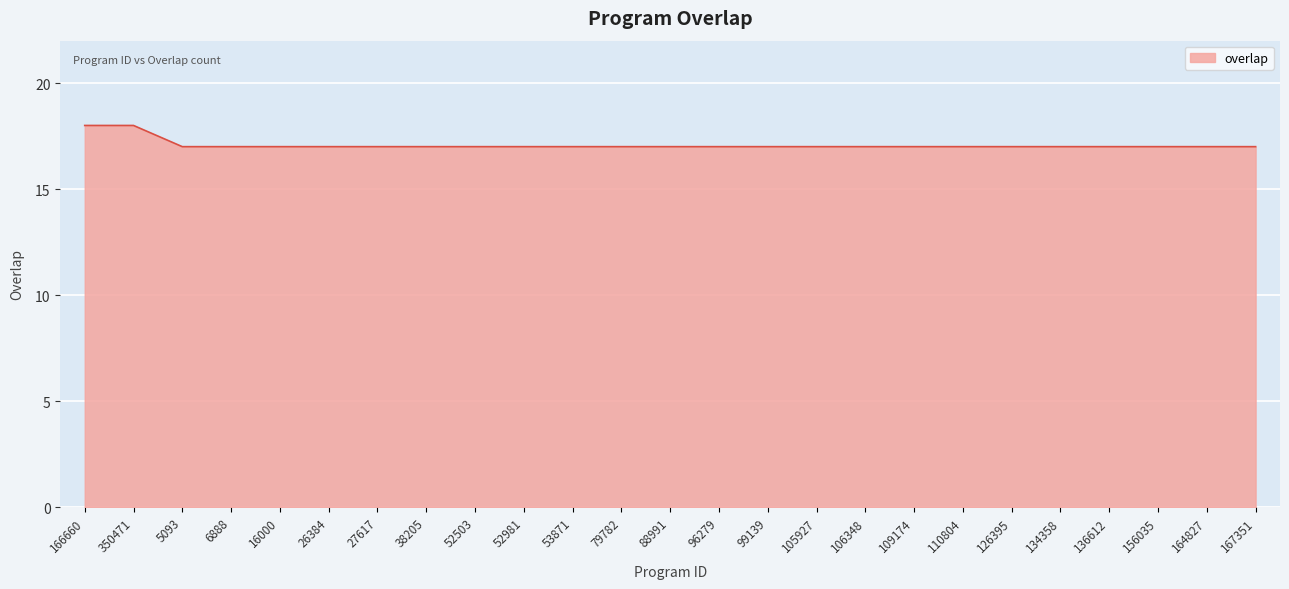

Which has a higher value, 52503 or 350471?

350471